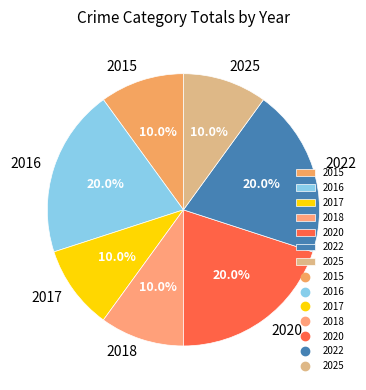

Combined, what portion of the pie is 2015 and 2018?

20.0%